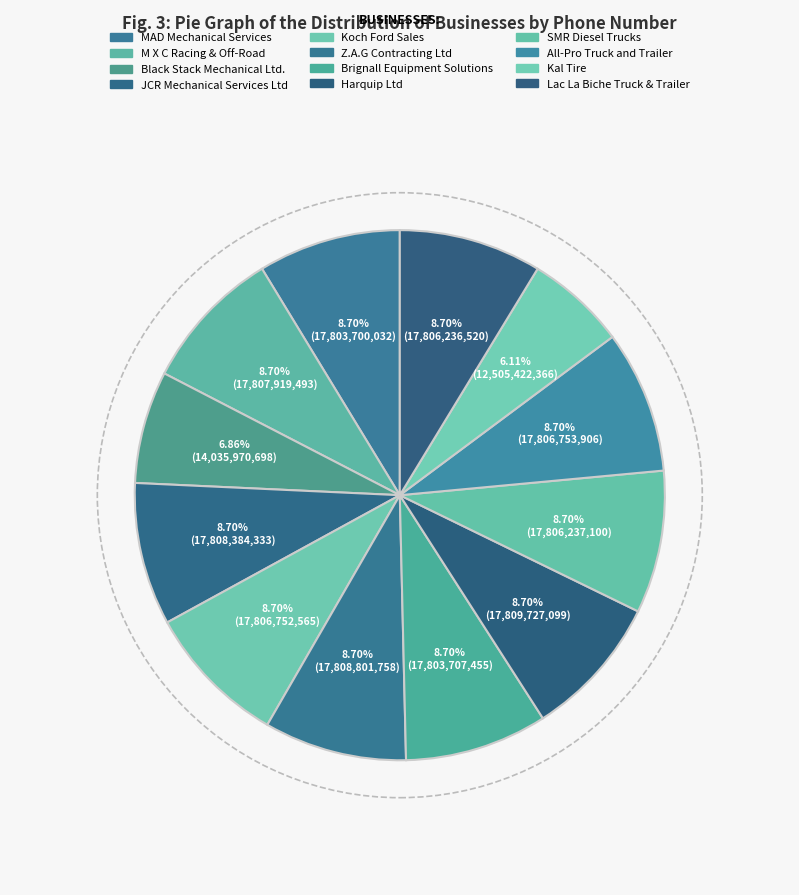

Combined, do Lac La Biche Truck & Trailer and SMR Diesel Trucks account for over 50%?

No